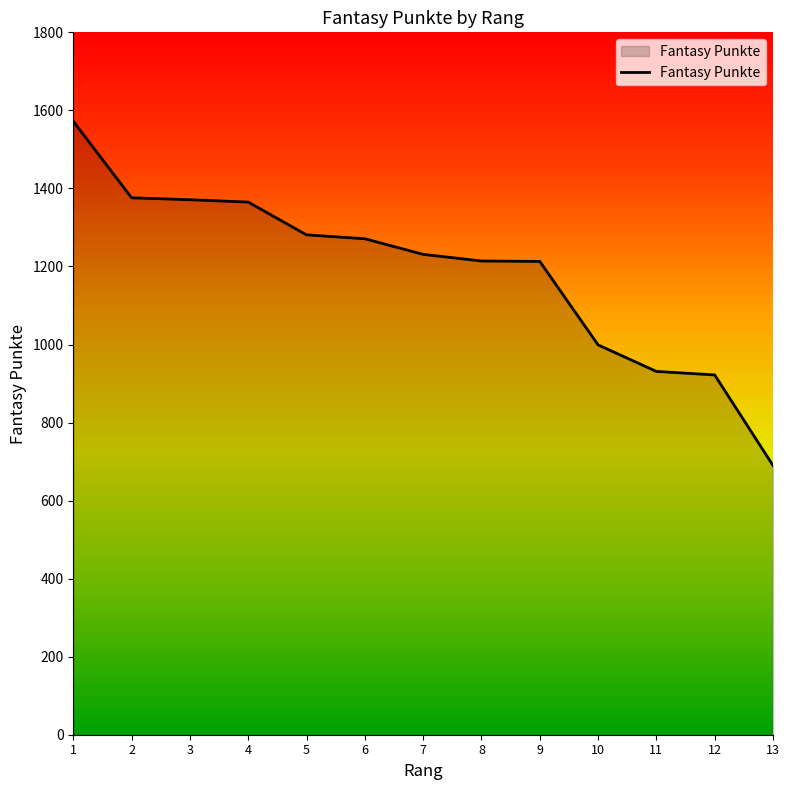

Which category has the lowest value across all series?

13